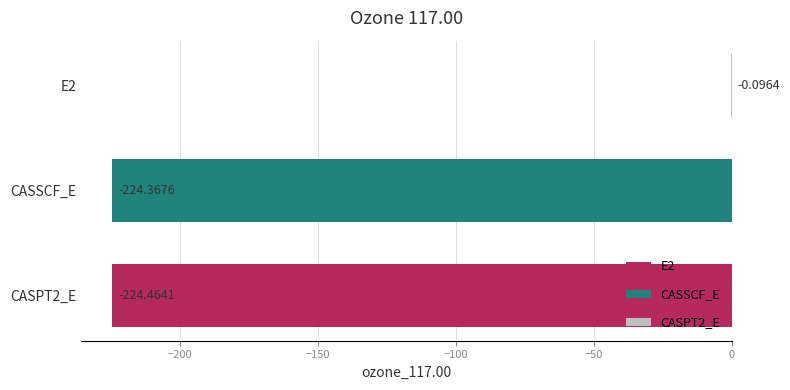

What is the sum of the values at E2 and CASSCF_E?

-224.5